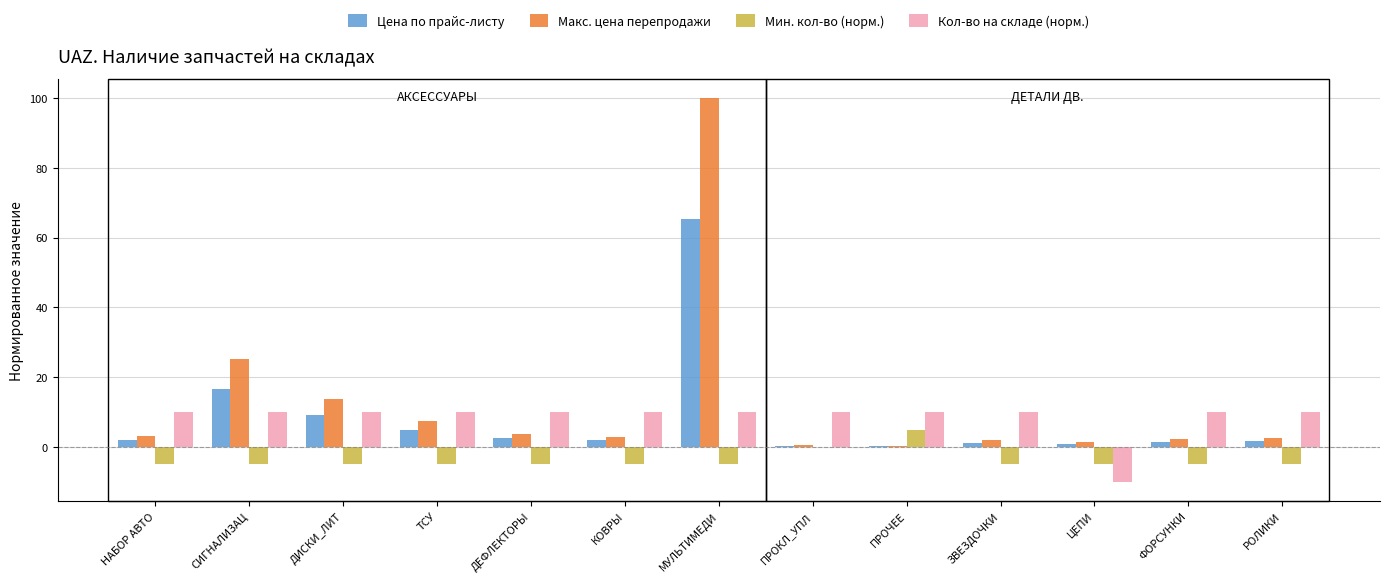

What are all the series names shown in the legend?

Цена по прайс-листу, Макс. цена перепродажи, Мин. кол-во (норм.), Кол-во на складе (норм.)